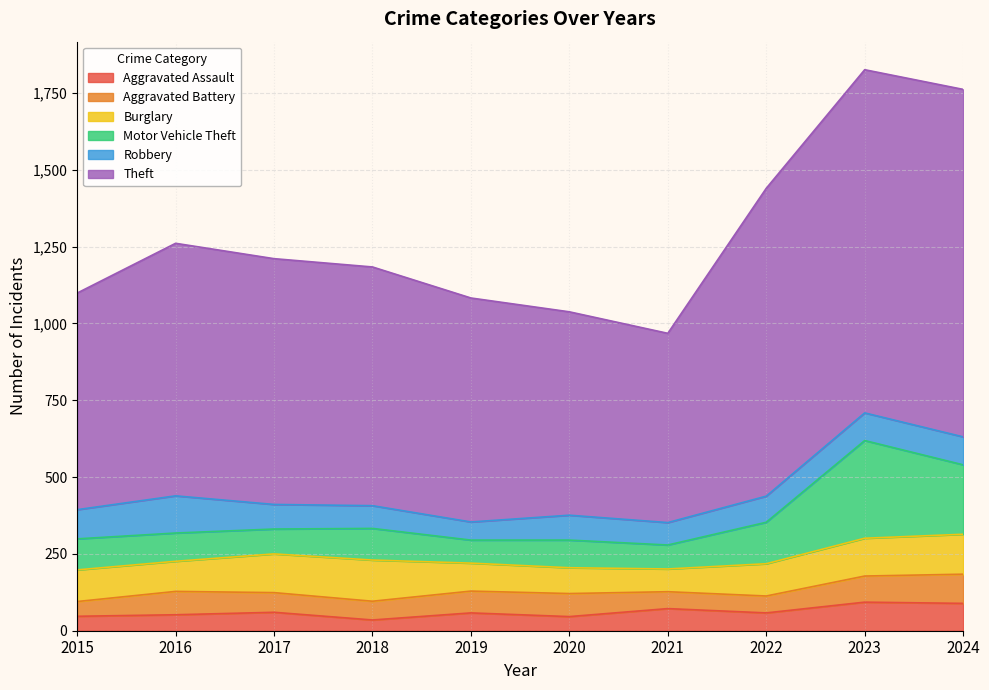

Does the chart display data point markers on the line(s)?

No